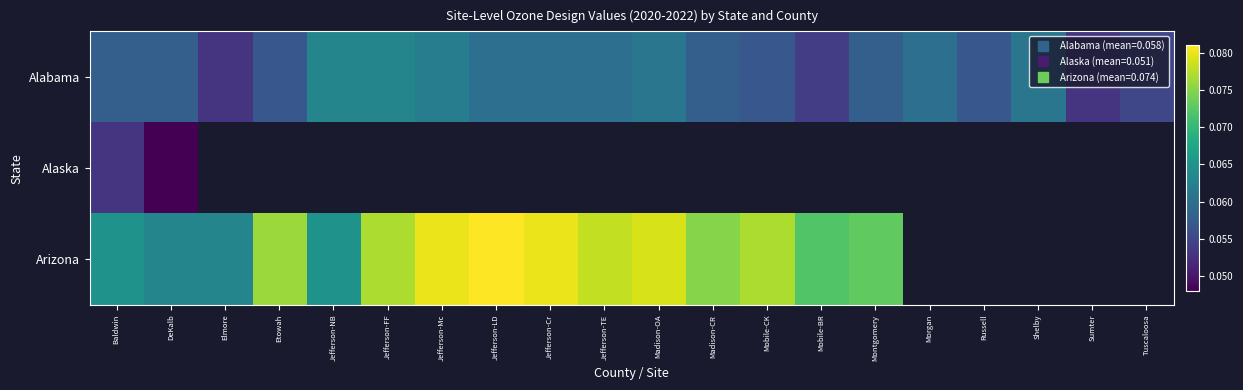

The Alabama series shows 0.1 at Morgan. True or false?

True